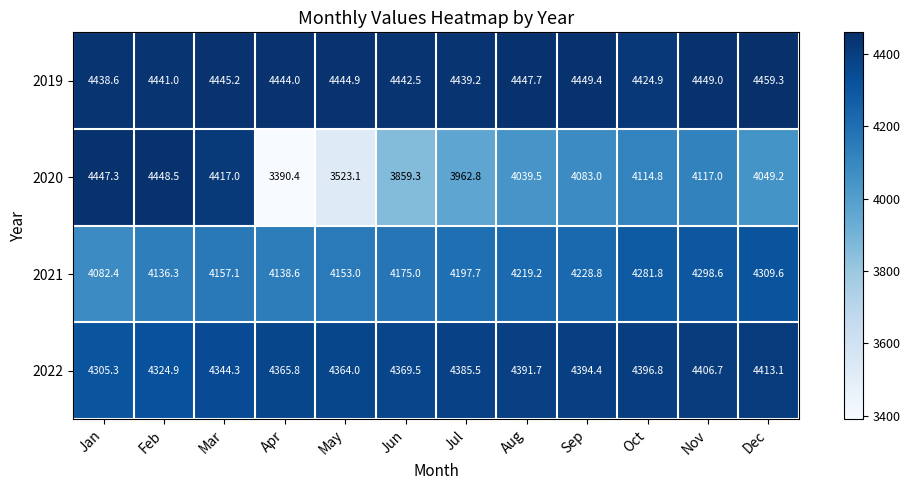

Which series has the largest total across all categories?

2019